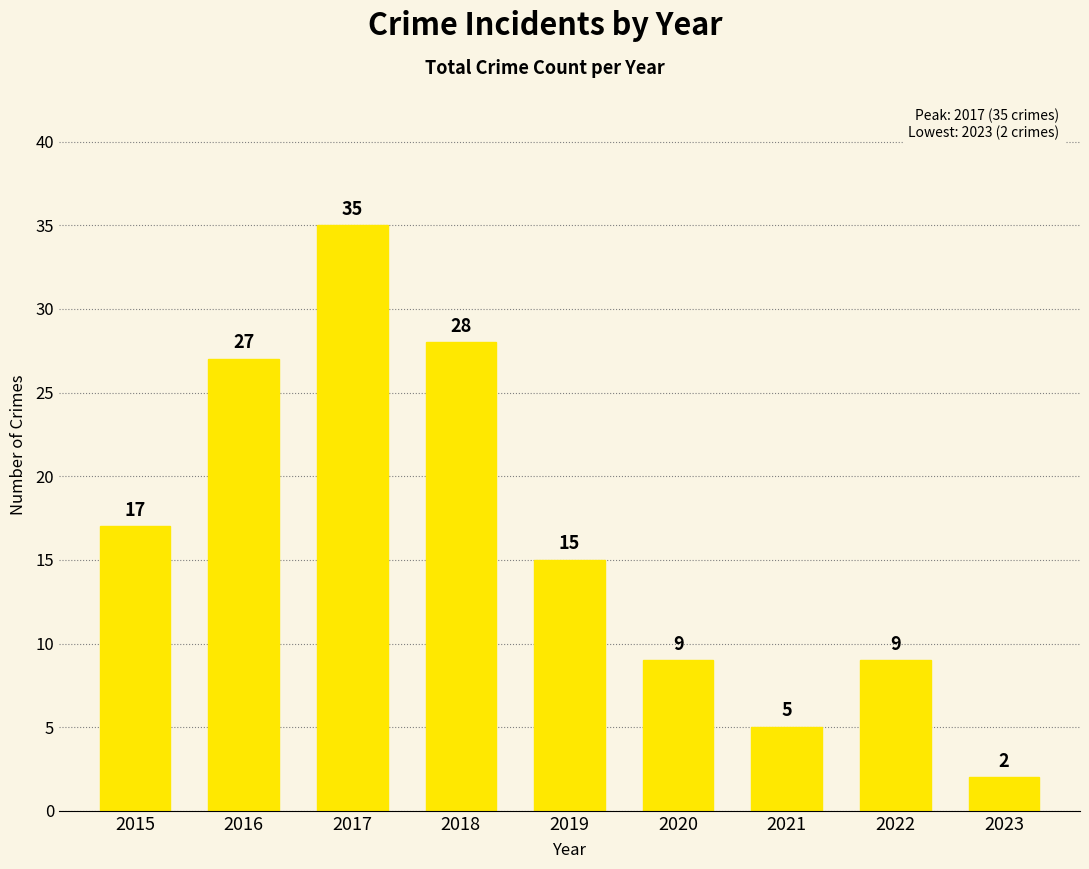

Approximately how many times larger is the value at 2023 compared to 2021?

0.4